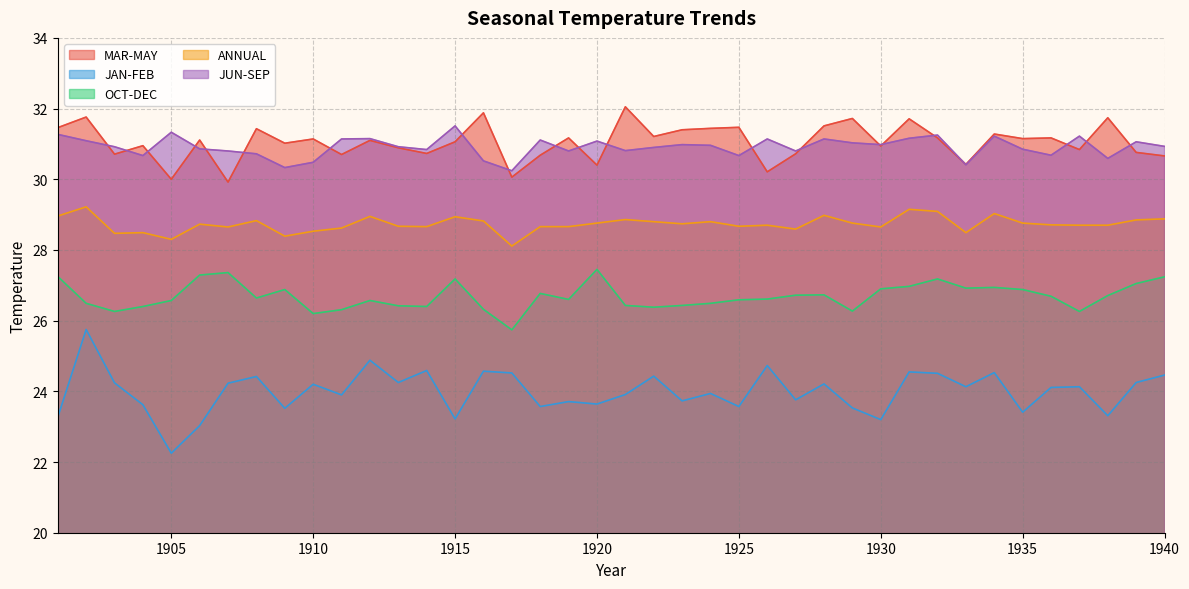

Does the chart have visible grid lines?

Yes